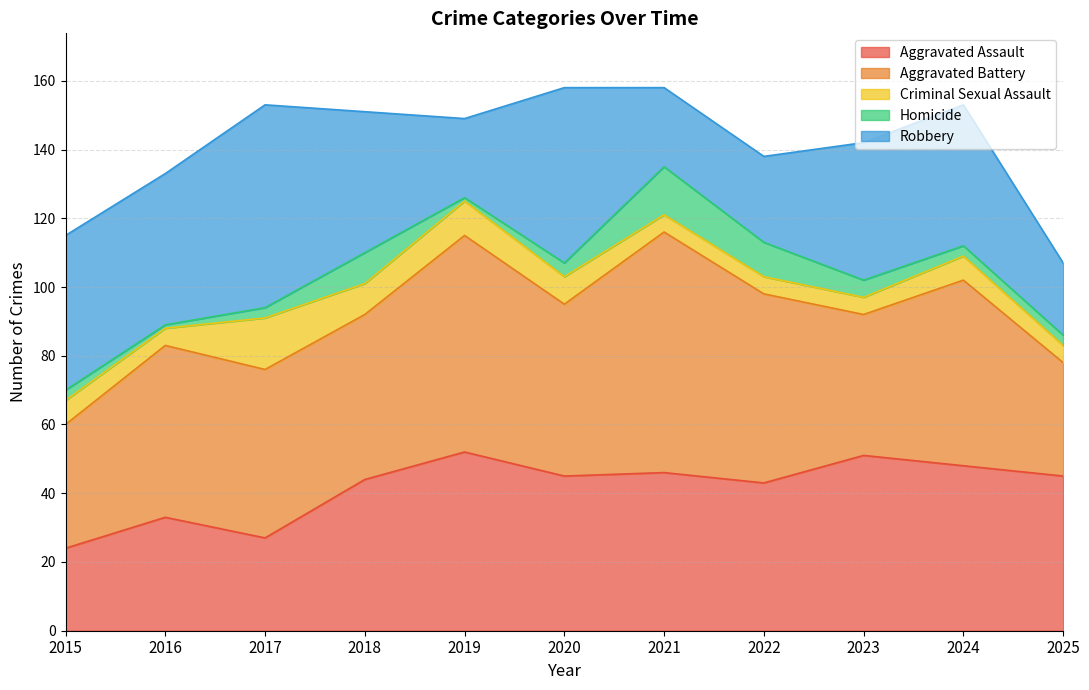

Does the chart display data point markers on the line(s)?

No